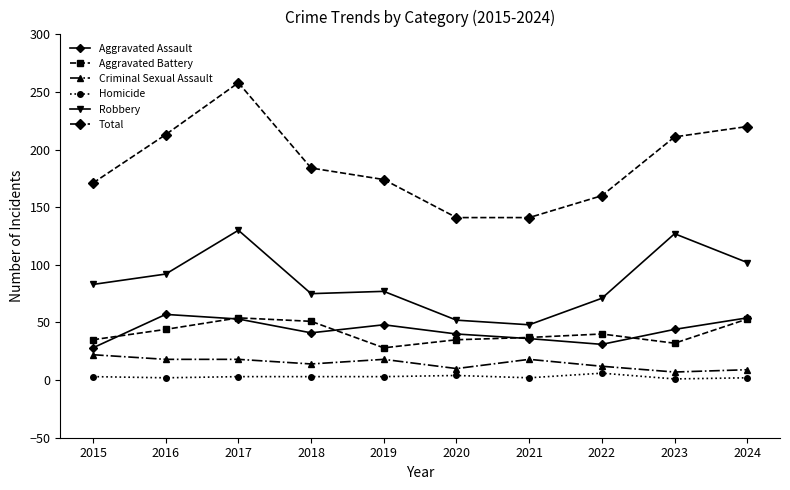

True or false: Robbery and Aggravated Assault cross at least once.

False